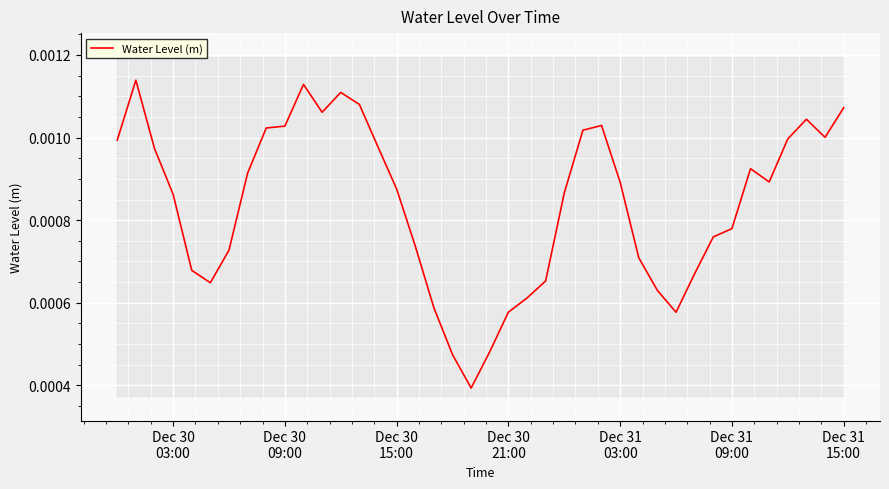

How many points are lower than both their immediate neighbors (excluding endpoints)?

6